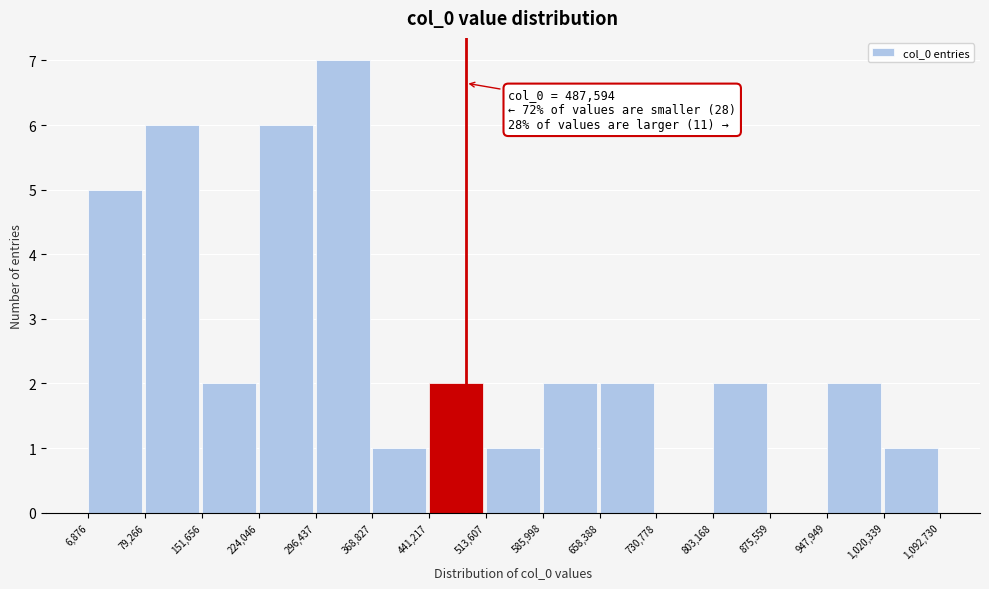

Which range on the x-axis has the tallest bar?

296,437 to 368,827